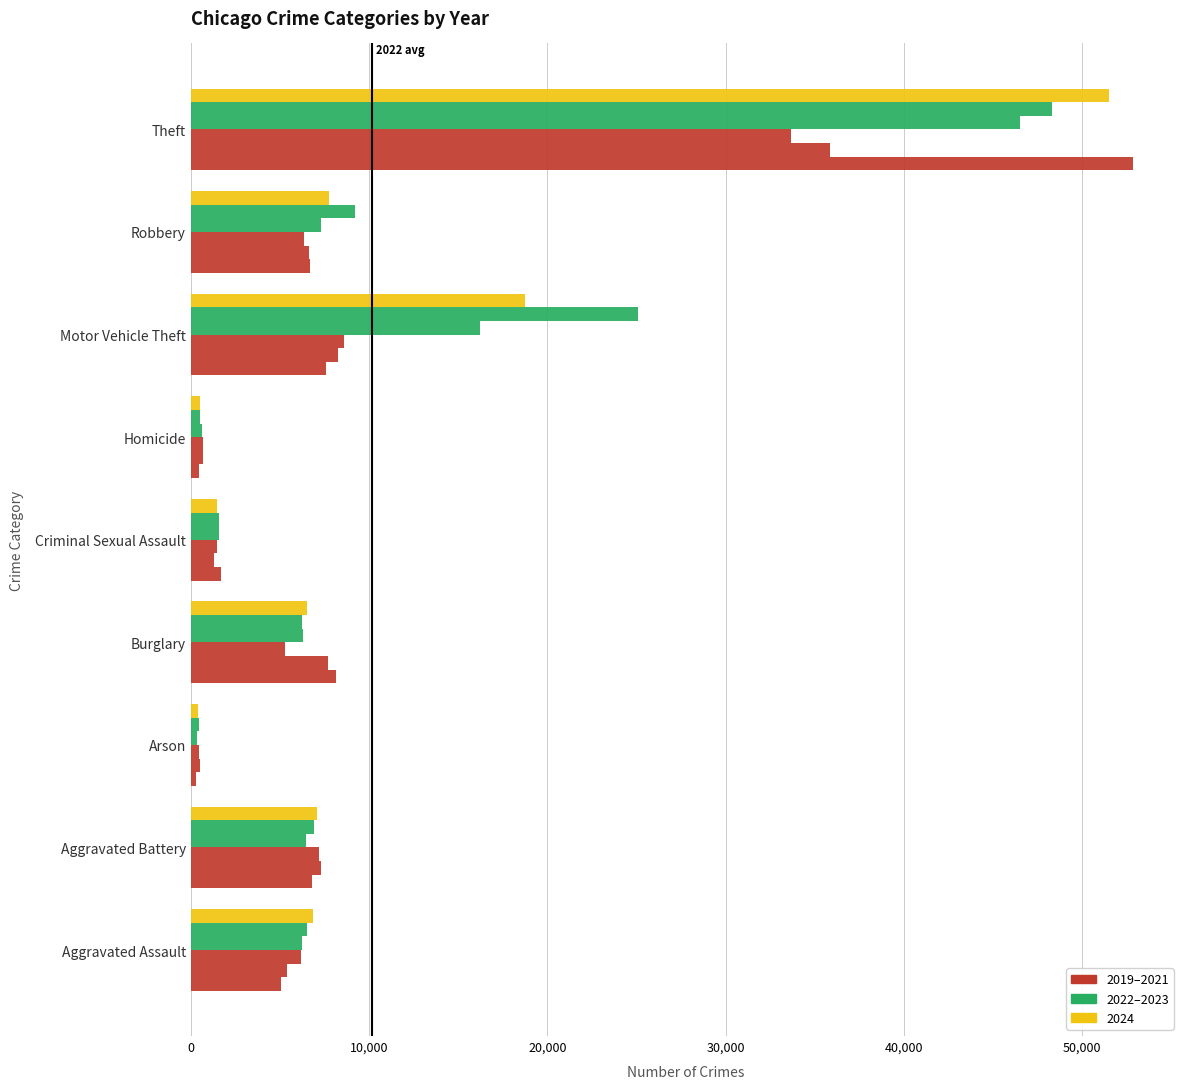

How many series are shown in this chart?

6